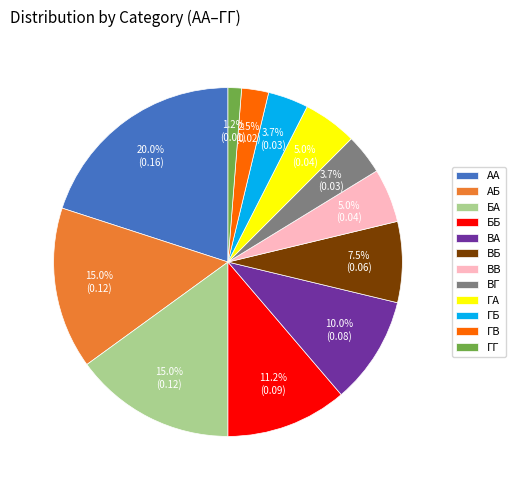

Is it true that ВБ is 20% of the pie?

False